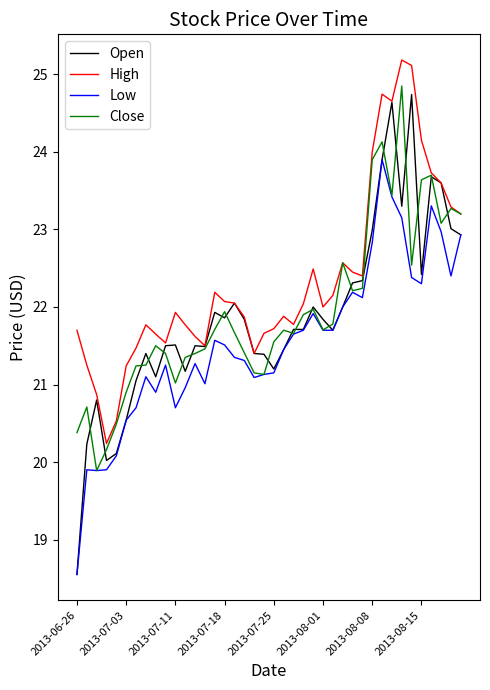

Is this an area chart (filled region under the line)?

No